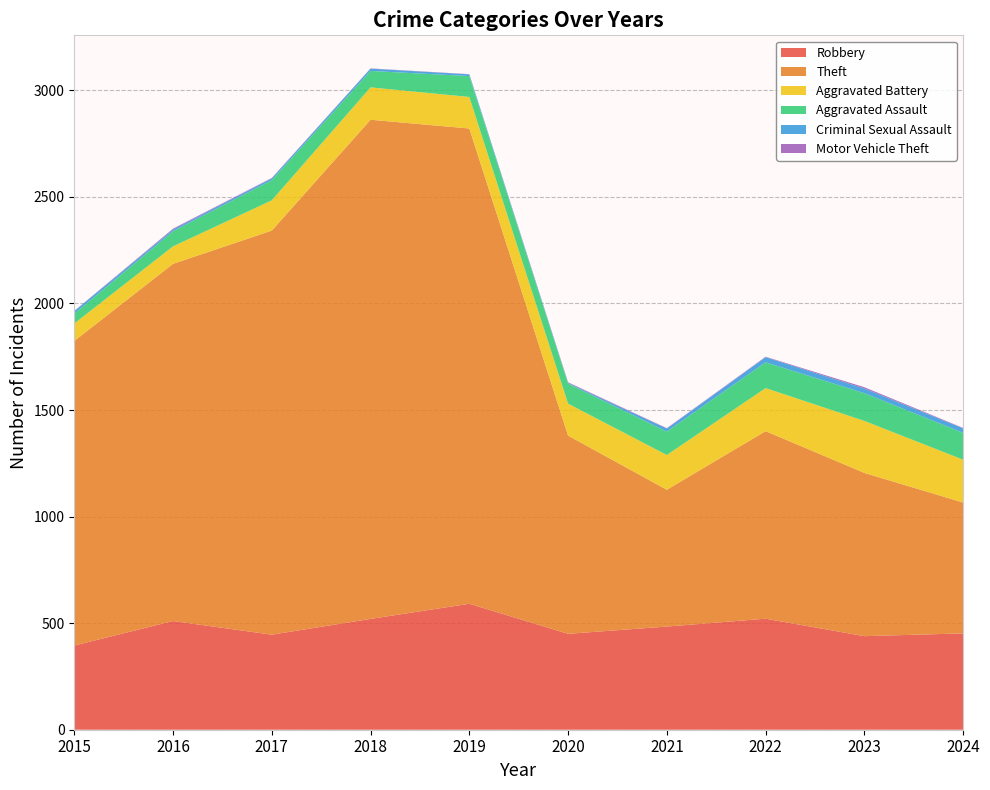

Reading left to right, what are all the values shown in this chart?

Robbery: 395	510	446	520	591	450	484	521	439	452
Theft: 1429	1676	1896	2342	2230	930	642	880	766	614
Aggravated Battery: 82	82	142	152	148	150	163	202	244	201
Aggravated Assault: 46	71	95	77	98	94	110	121	130	126
Criminal Sexual Assault: 12	8	8	11	8	3	14	24	22	21
Motor Vehicle Theft: 1	4	2	1	1	3	2	2	6	2